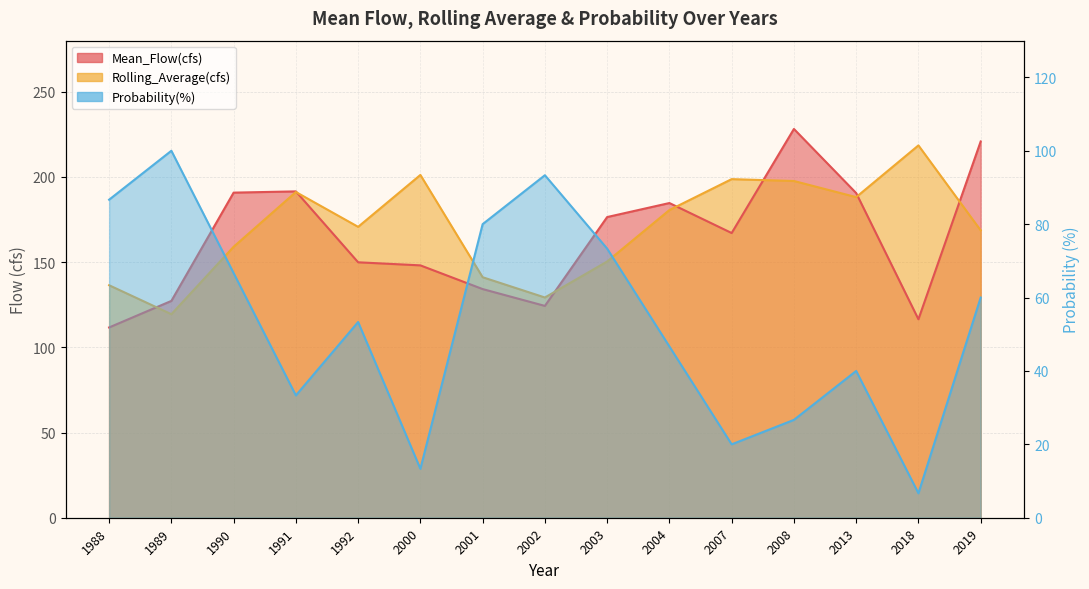

Which series has the largest total across all categories?

Rolling_Average(cfs)